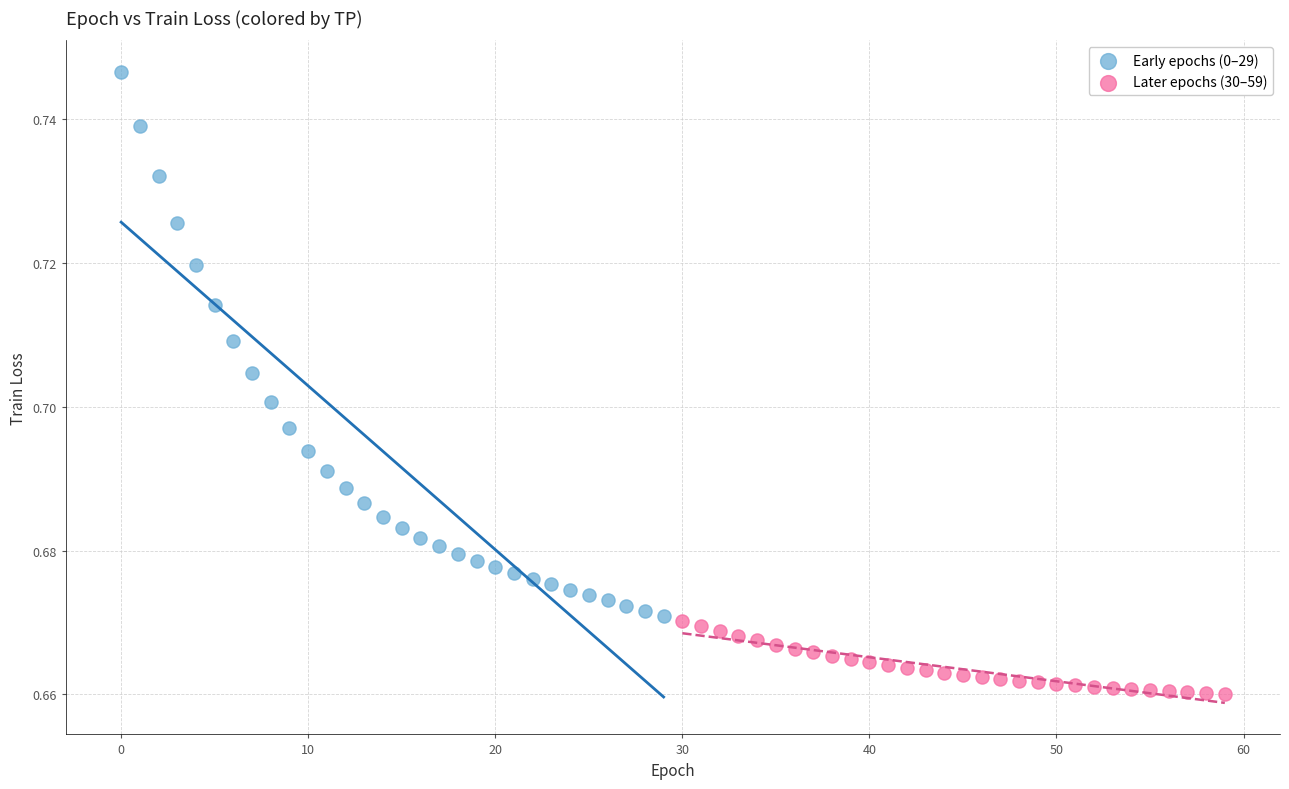

Which series has the largest Y range (max minus min)?

Early epochs (0–29)